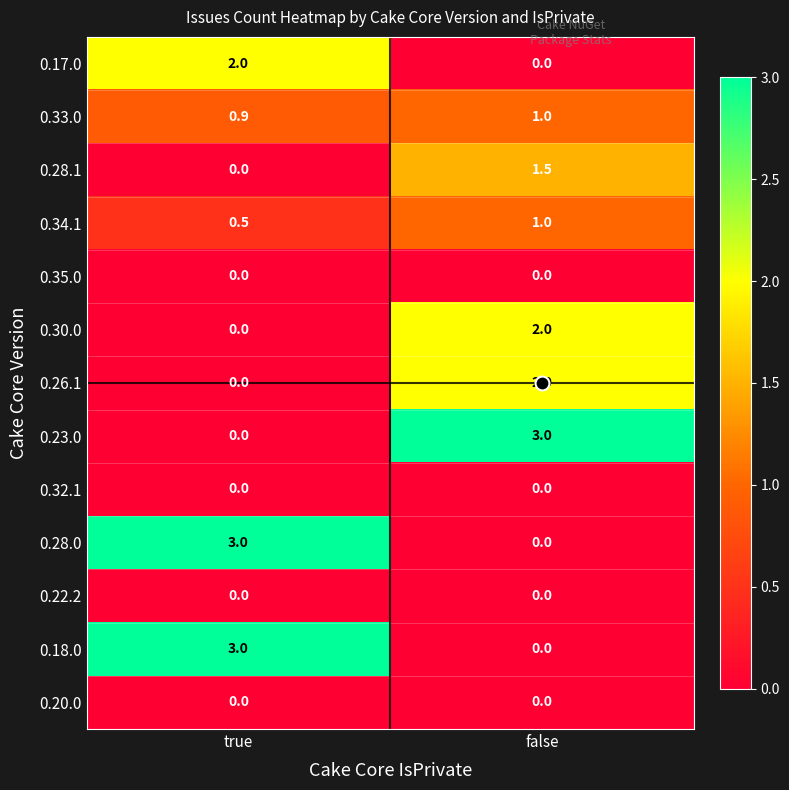

What is the total value across all series at true?

9.4